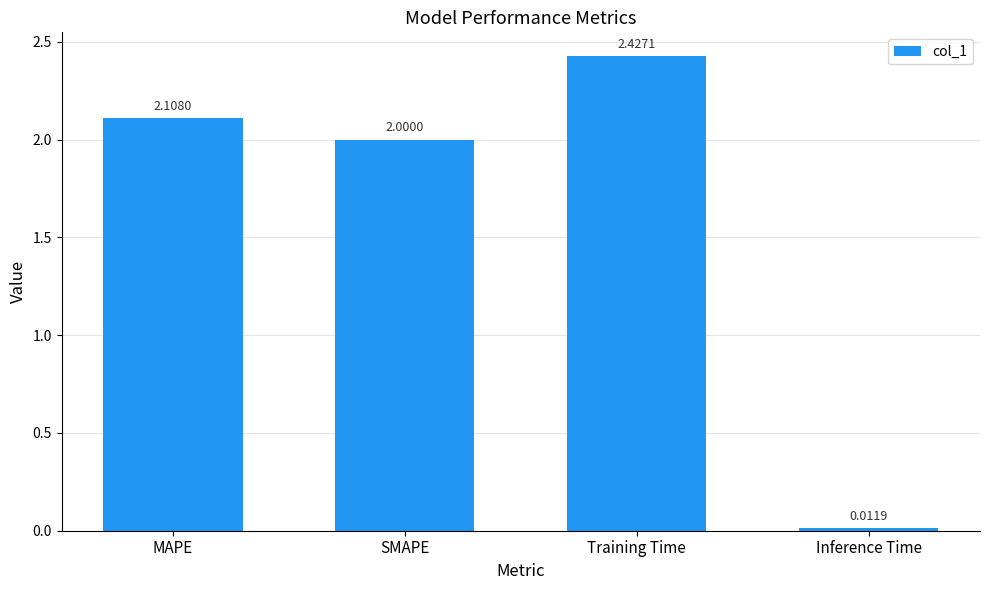

Approximately how many times larger is the value at SMAPE compared to Training Time?

0.8